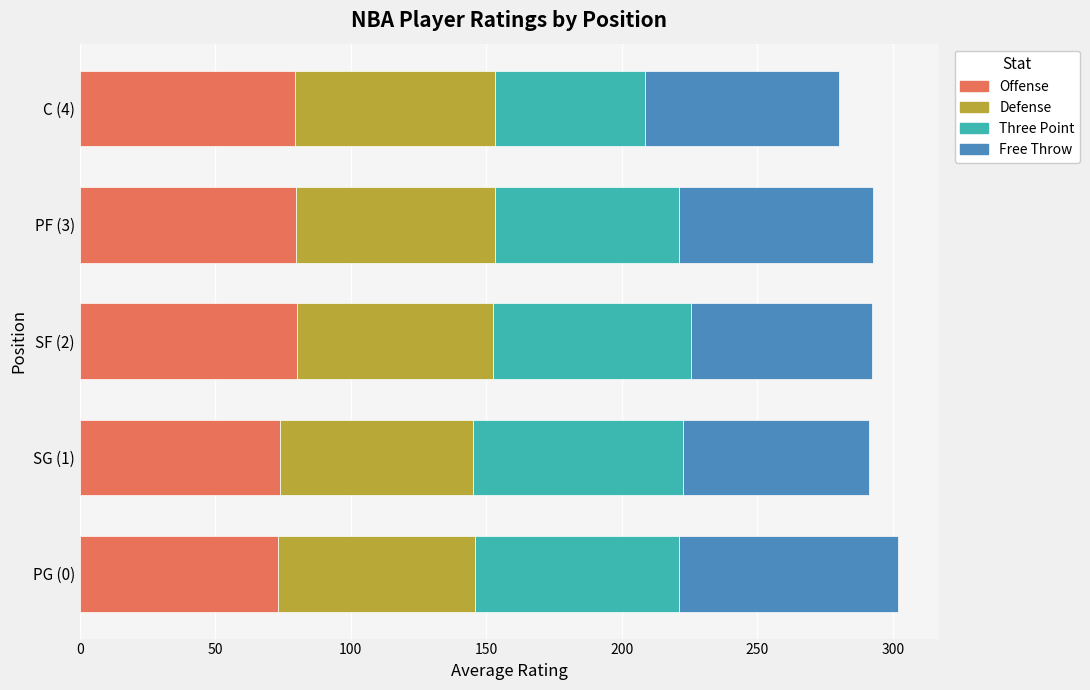

What is the total value across all series at PG (0)?

302.0